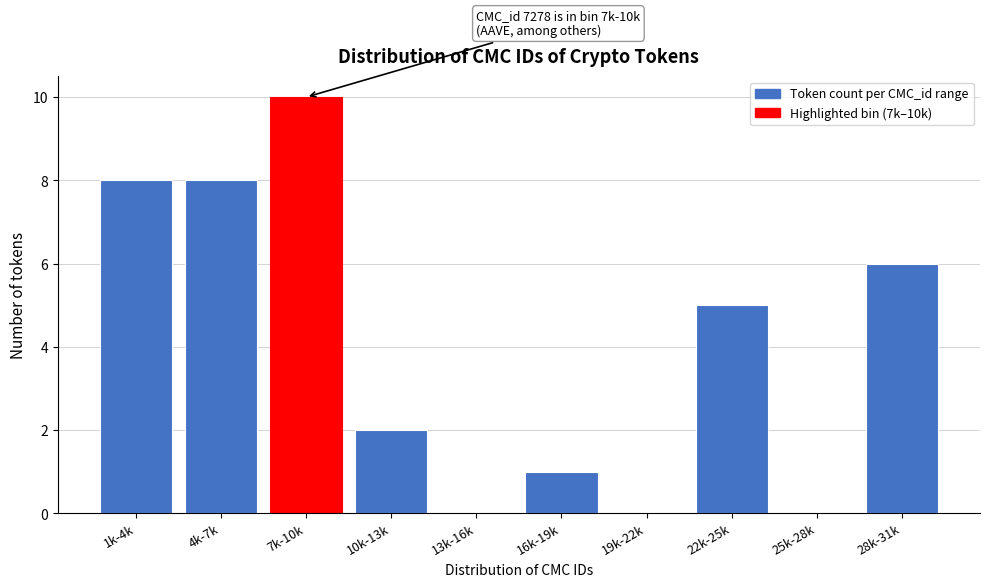

Reading right to left, list all the values displayed in this chart.

28k-31k=6	25k-28k=0	22k-25k=5	19k-22k=0	16k-19k=1	13k-16k=0	10k-13k=2	7k-10k=10	4k-7k=8	1k-4k=8